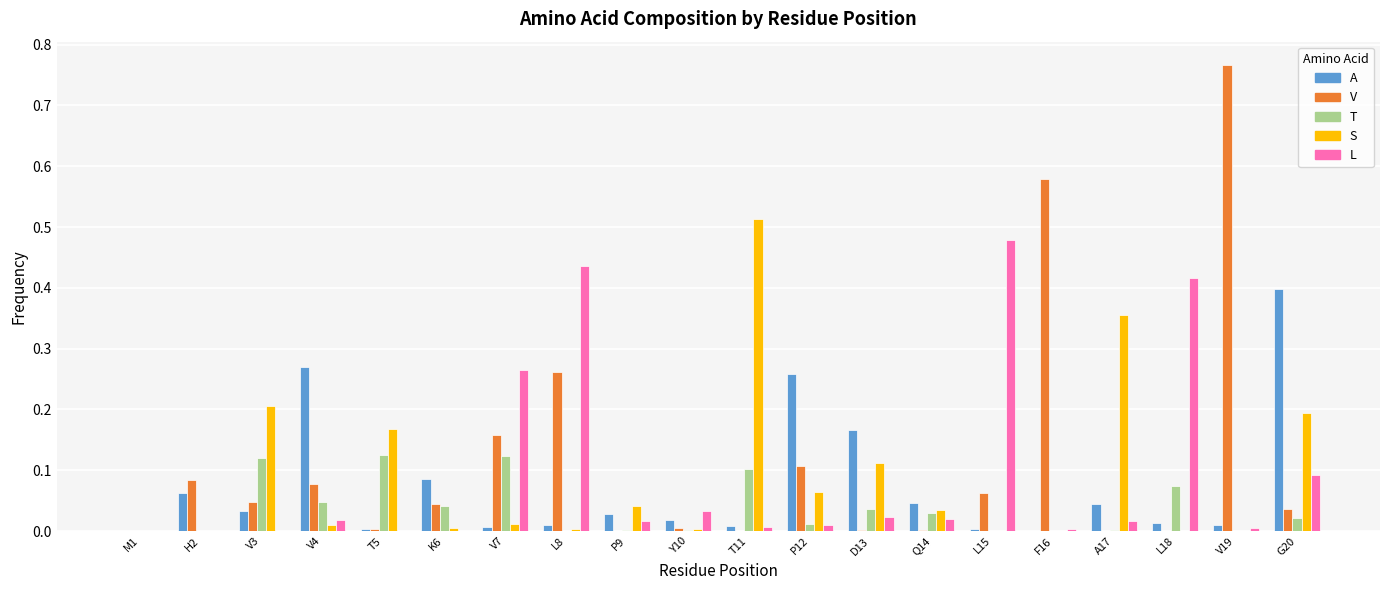

Are the bars horizontal?

No